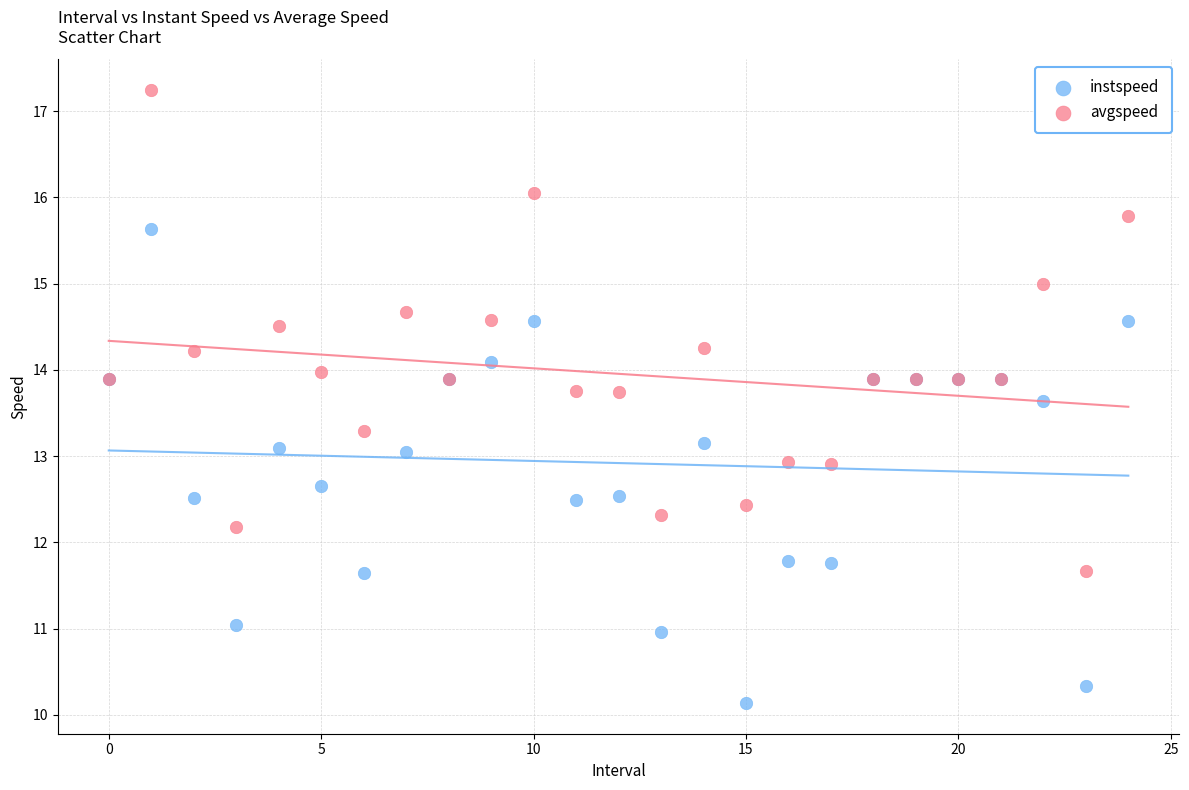

Which series contains the highest Y value?

avgspeed